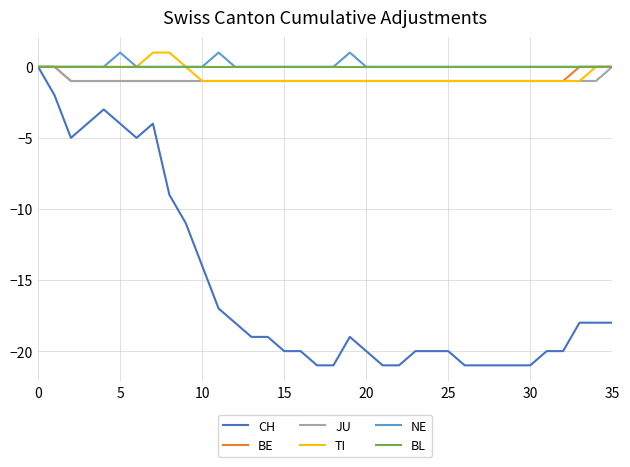

Rank the series by their maximum value, from lowest to highest.

CH, BE, JU, BL, TI, NE